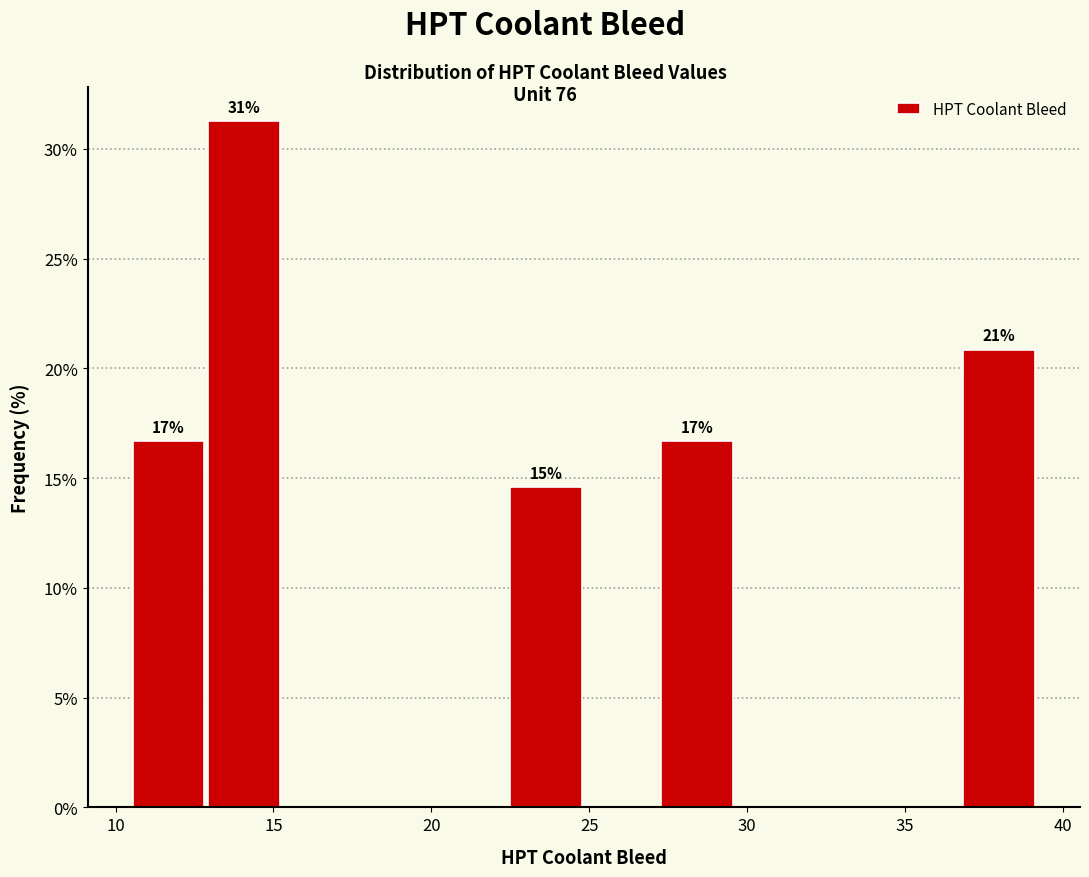

Over which range of the x-axis is the bar tallest?

13.0 to 15.5